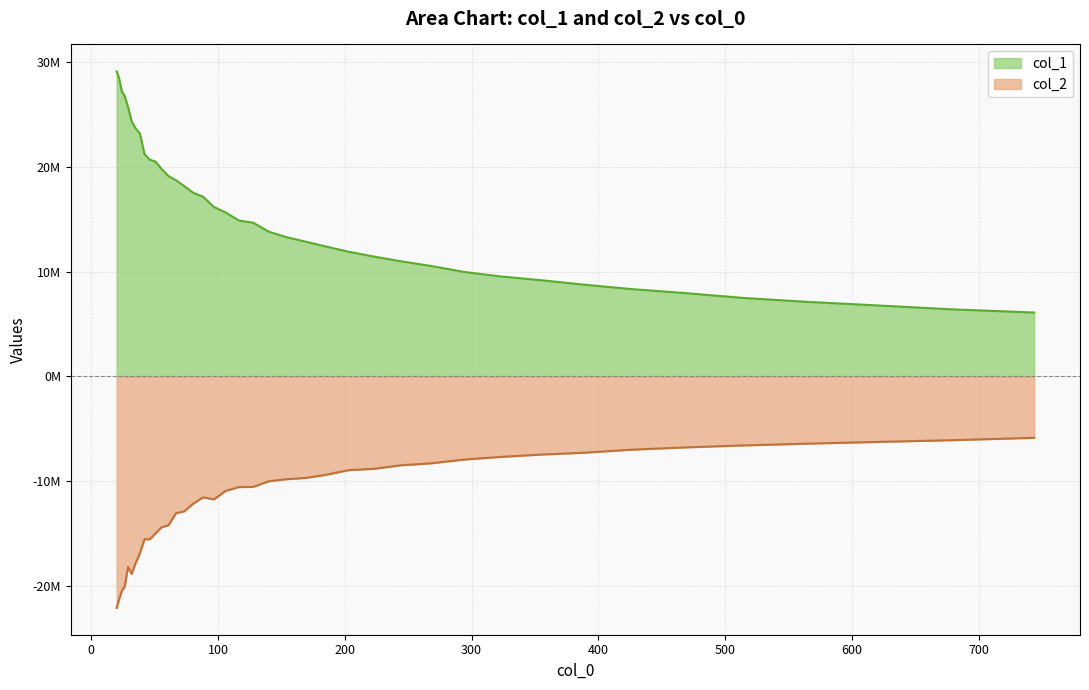

Rank the series by their maximum value, from lowest to highest.

col_2, col_1